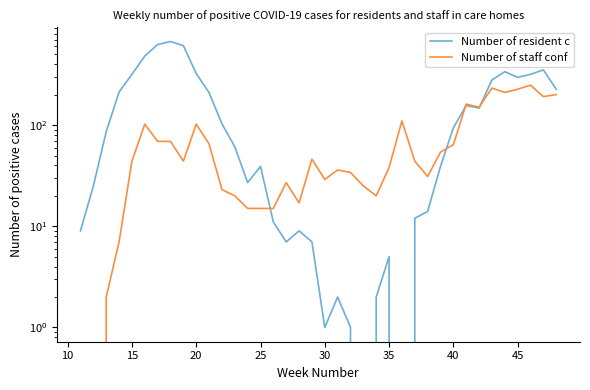

Reading left to right, extract all data points from this chart.

Number of resident confirmed positive cases: 9	25	86	212	317	481	625	669	609	323	209	103	61	27	39	11	7	9	7	1	2	1	0	2	5	0	12	14	39	94	156	147	279	337	296	317	351	226
Number of staff confirmed positive cases: 0	0	2	7	44	102	69	69	44	102	65	23	20	15	15	15	27	17	46	29	36	34	25	20	38	110	44	31	54	64	161	150	232	210	226	248	191	200